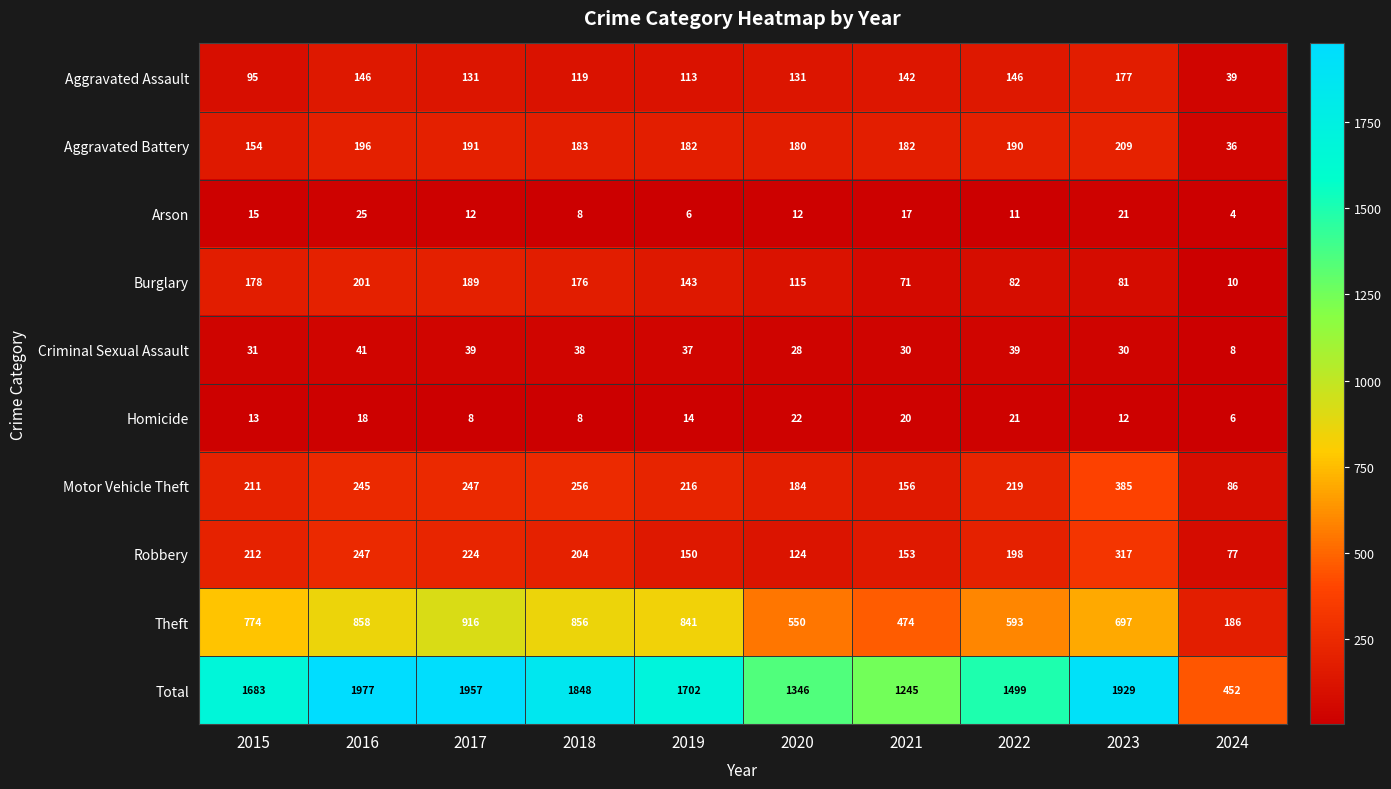

Which series changed the most between 2016 and 2024?

Total